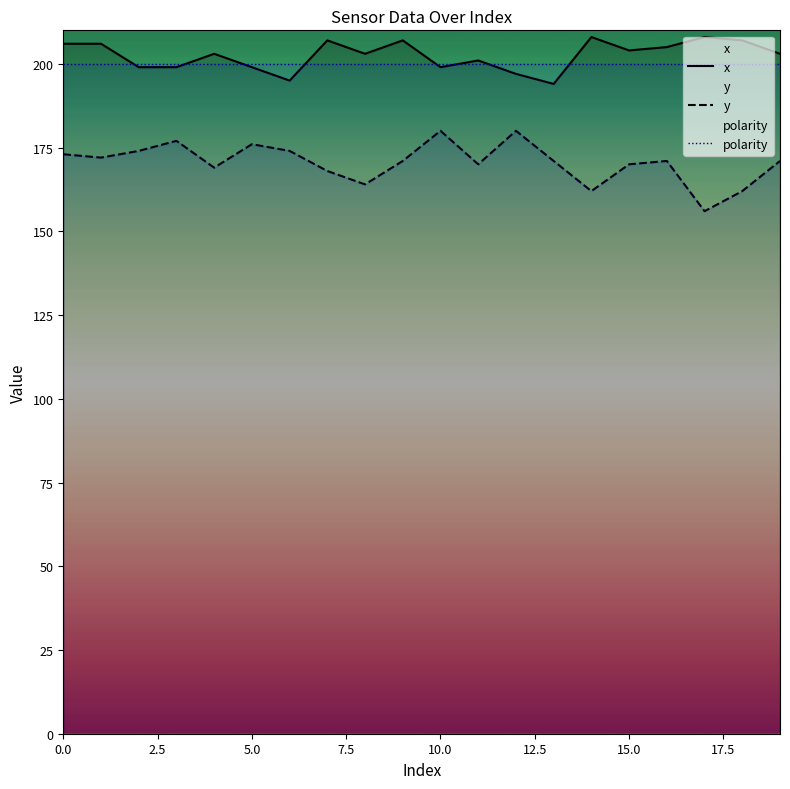

What is the label of the 7th point from the right?

13